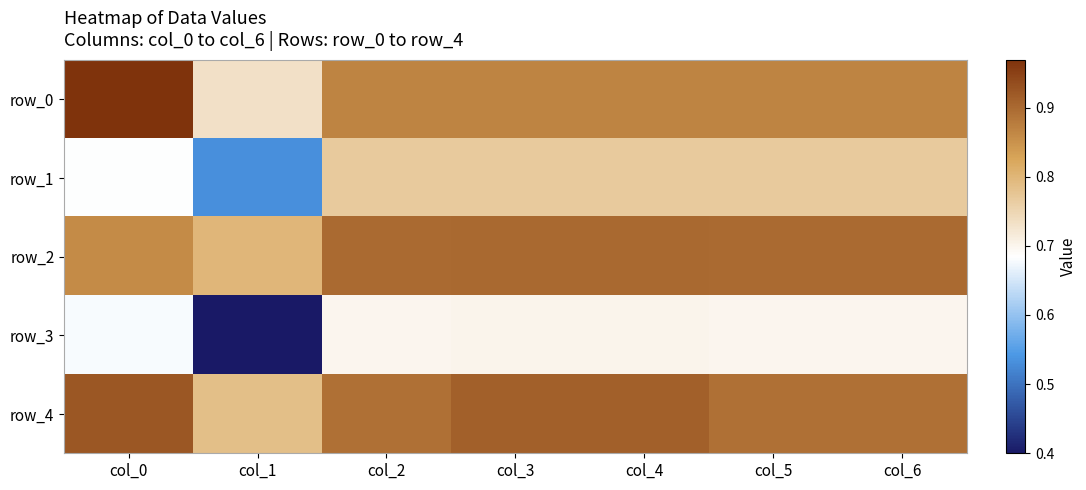

At which label is row_4 closest to 0?

col_1